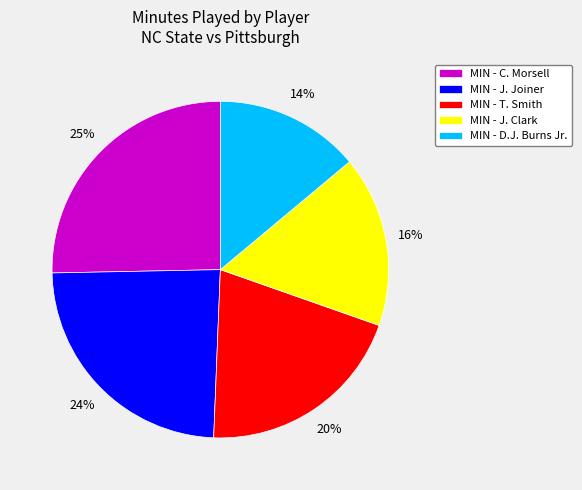

What percentage is the MIN - C. Morsell slice, to the nearest percent?

25%